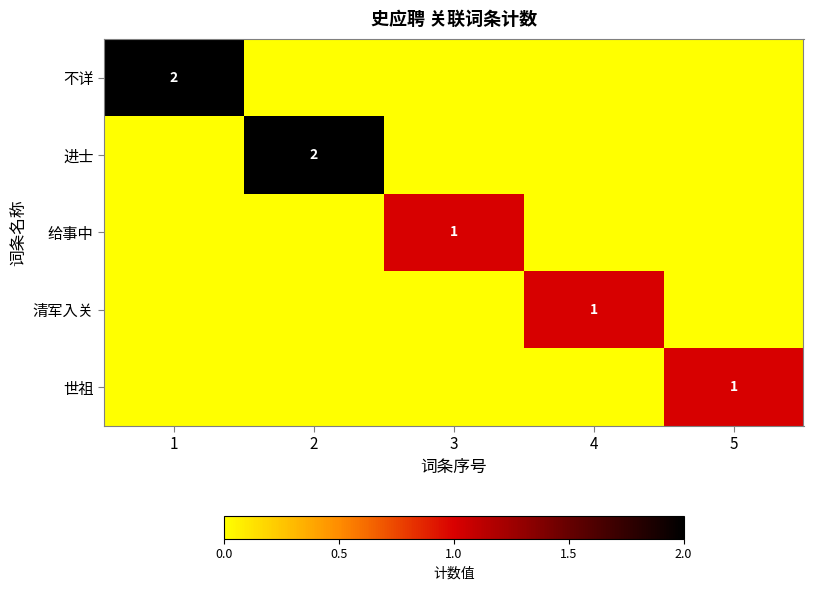

True or false: 不详 has a value of 2 at 1.

True